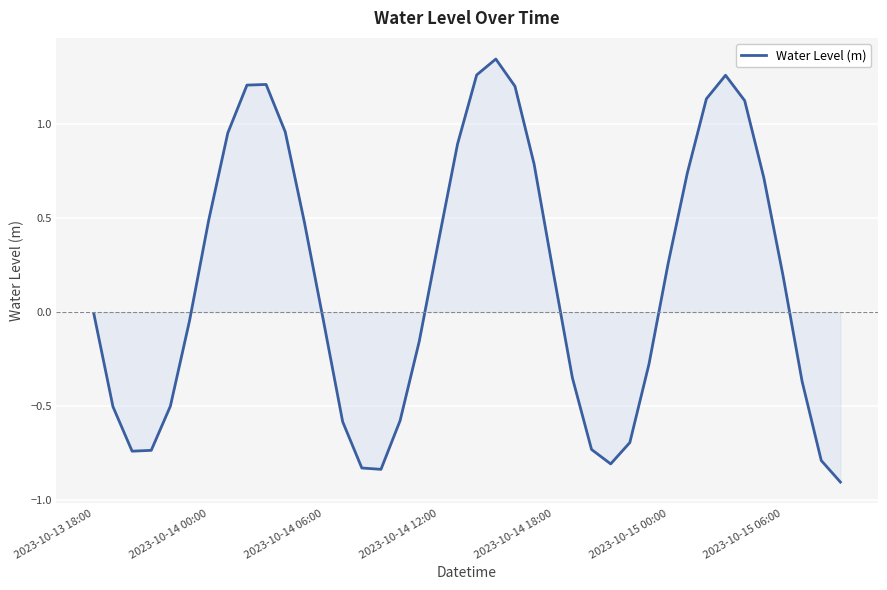

How many interior local valleys (lower than both neighbors) does the data have?

3